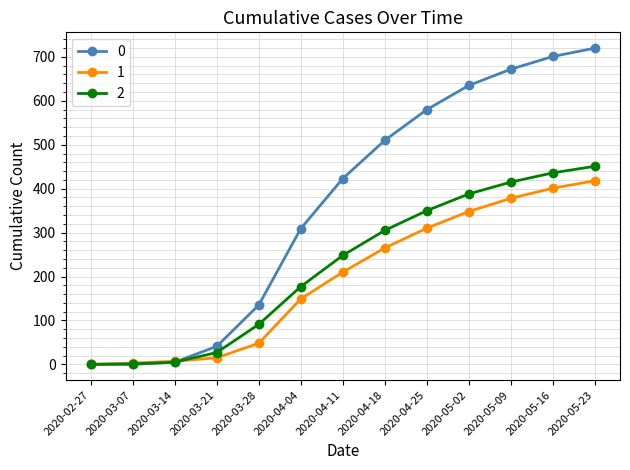

What is the average value of the 0 series?

364